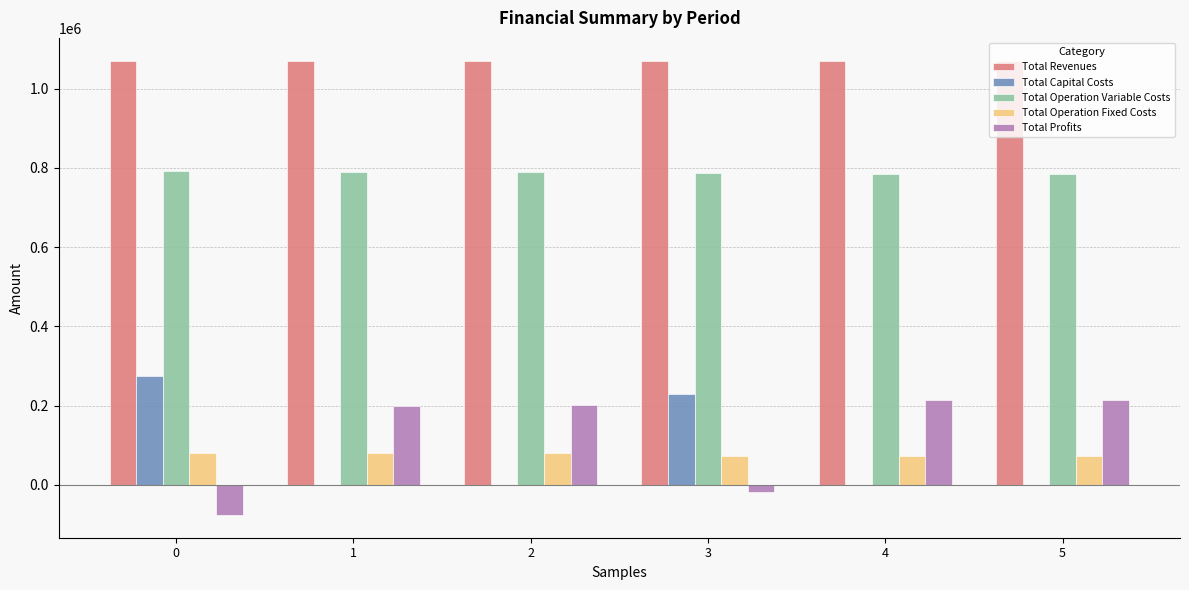

What is the spread (max minus min) of values at 5?

1070467.6